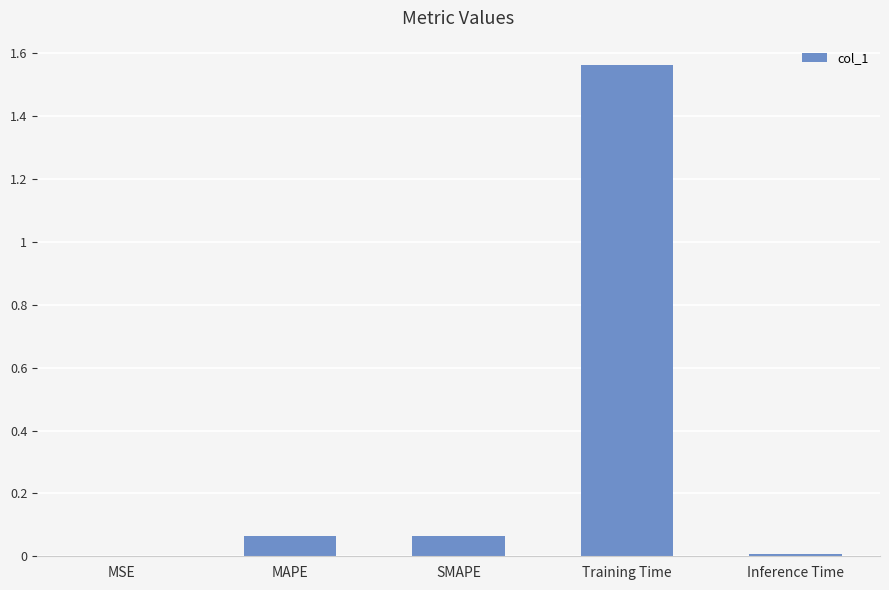

Which has a higher value, MAPE or Inference Time?

MAPE